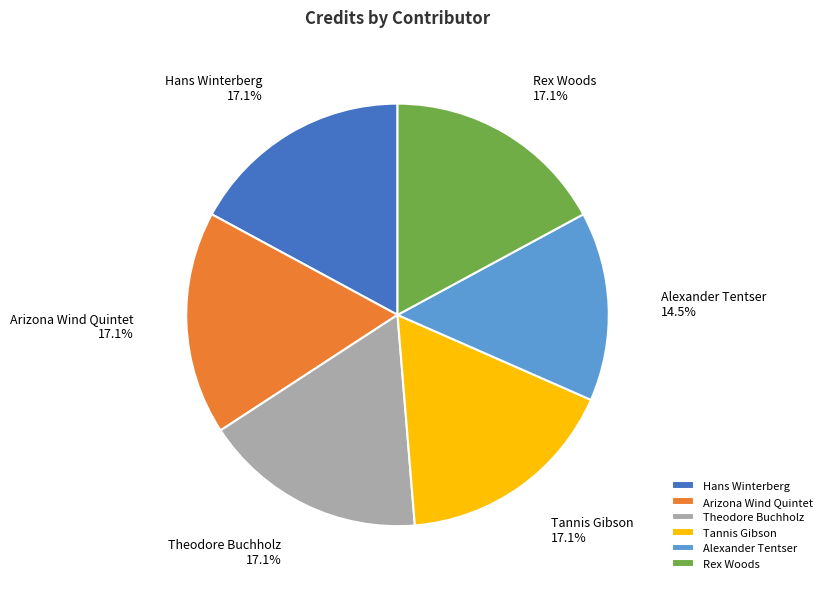

How much of the chart is everything except Hans Winterberg?

82.9%